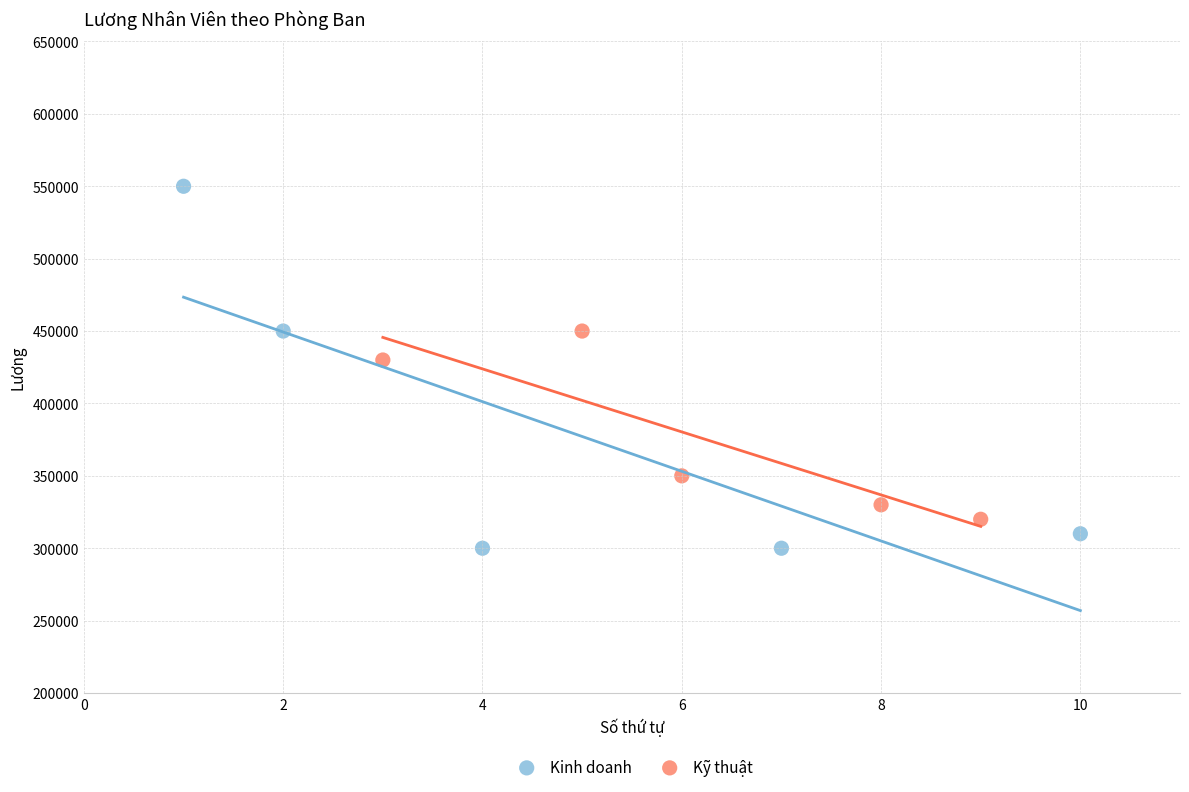

Which series has the largest Y range (max minus min)?

Kinh doanh